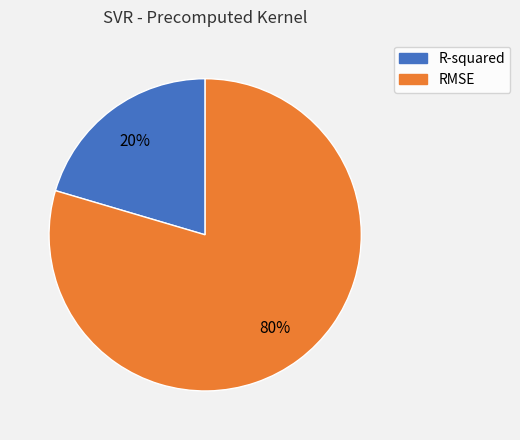

To the nearest percent, what percentage of the pie is RMSE?

80%